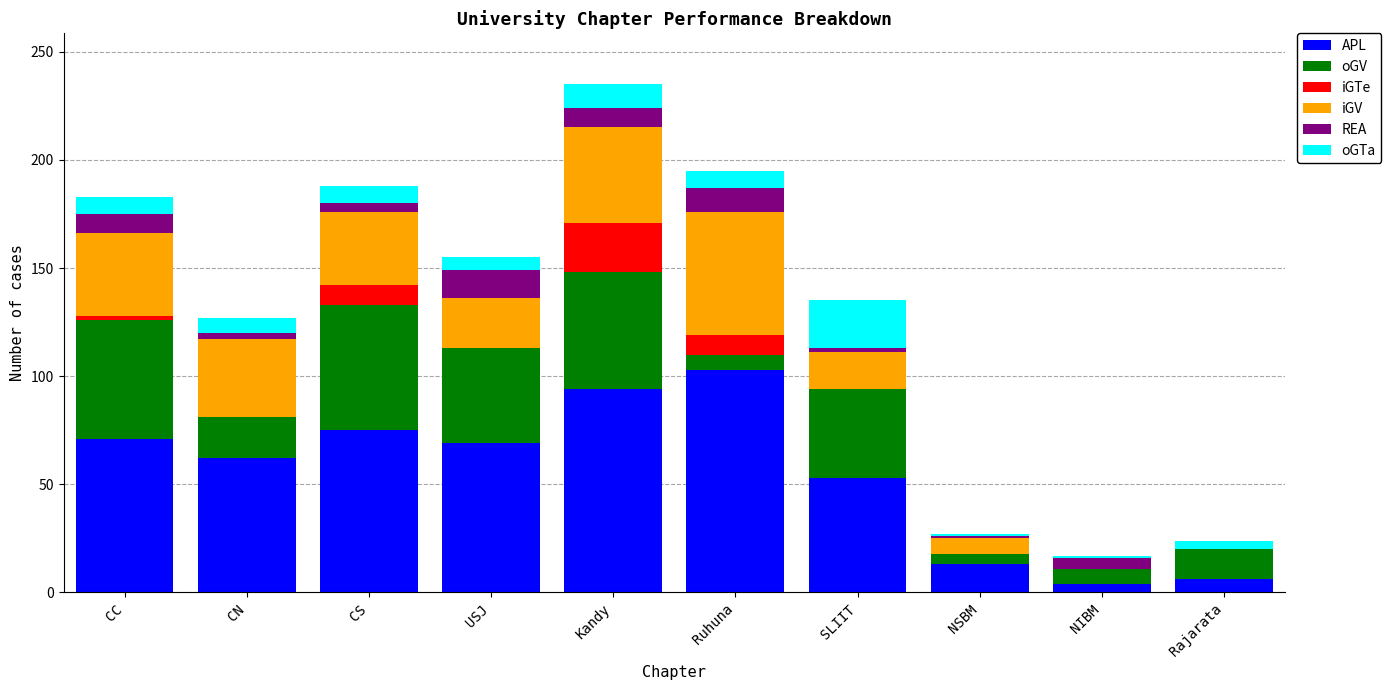

How many data points does each series have?

10